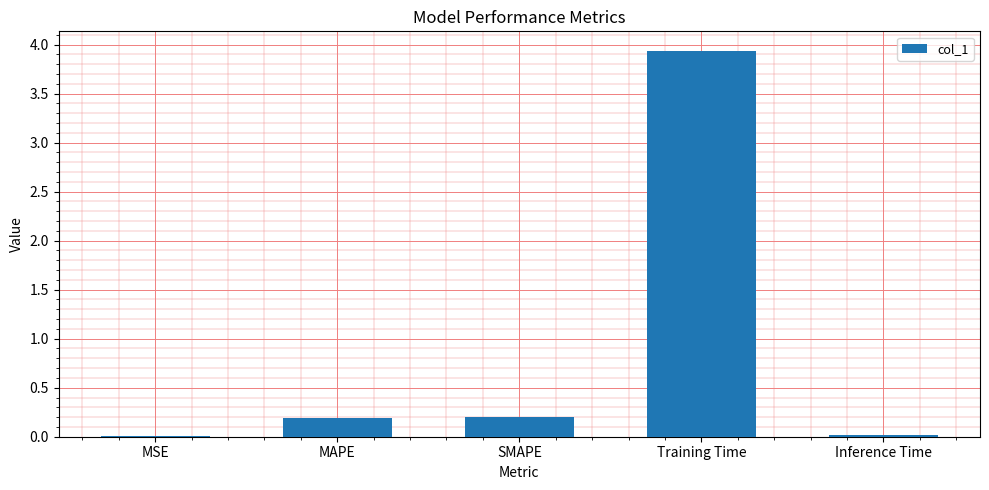

What is the average value?

0.9